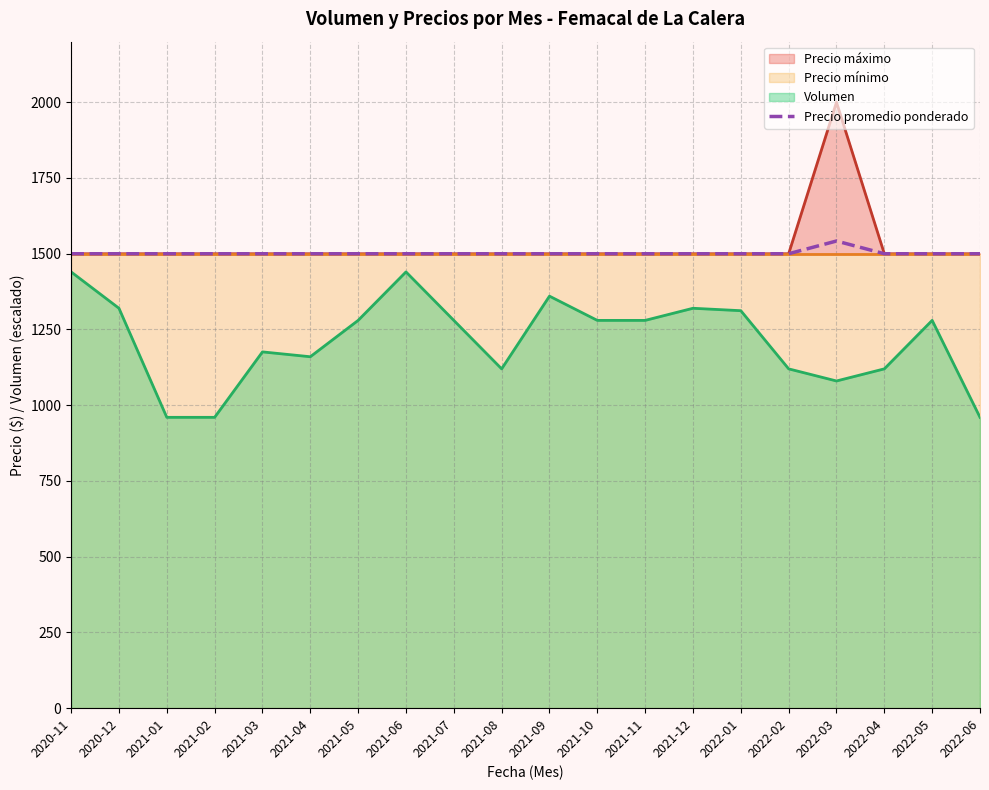

Where is the data nearest to the value 1521?

2020-11